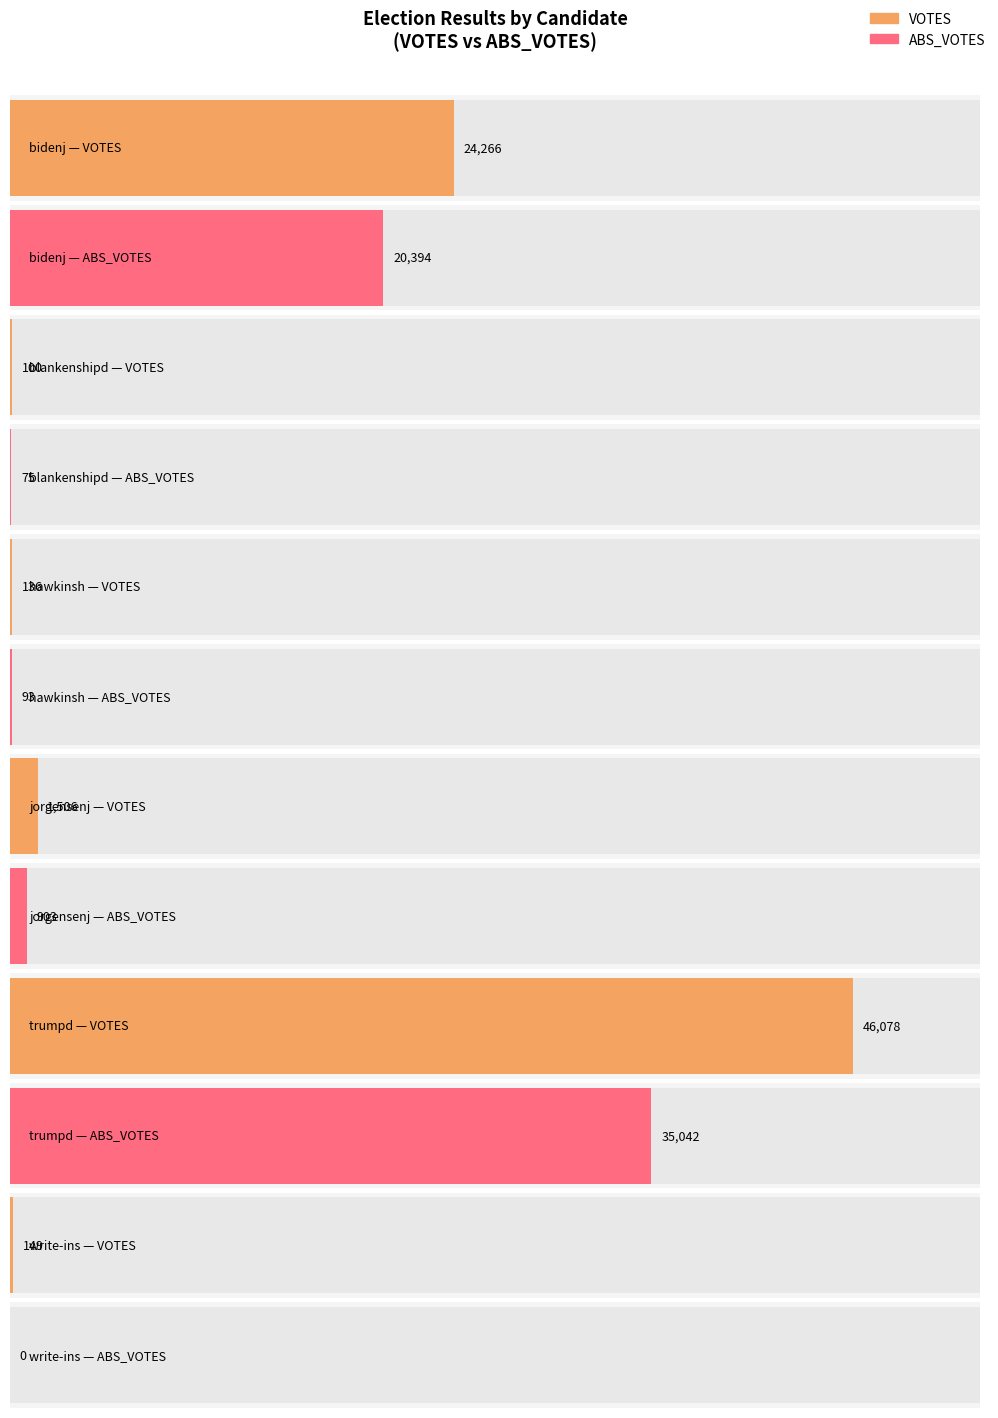

Which series changed the most between jorgensenj and write-ins?

VOTES